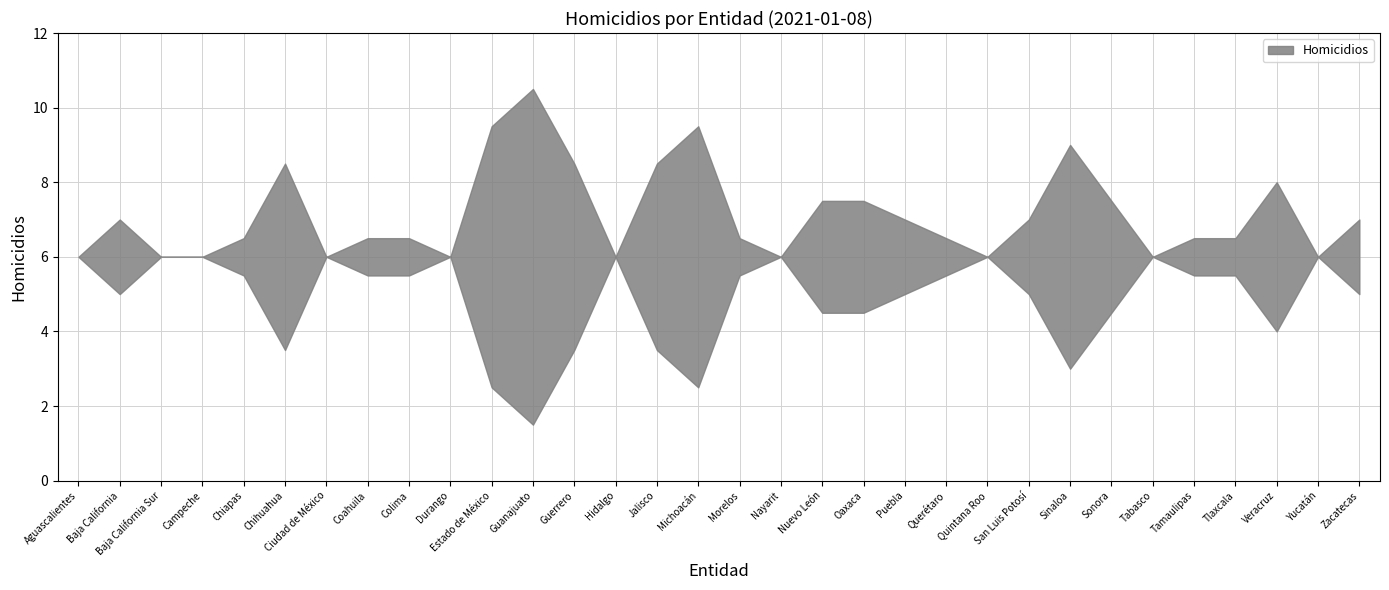

Reading left to right, extract all data points from this chart.

0	2	0	0	1	5	0	1	1	0	7	9	5	0	5	7	1	0	3	3	2	1	0	2	6	3	0	1	1	4	0	2